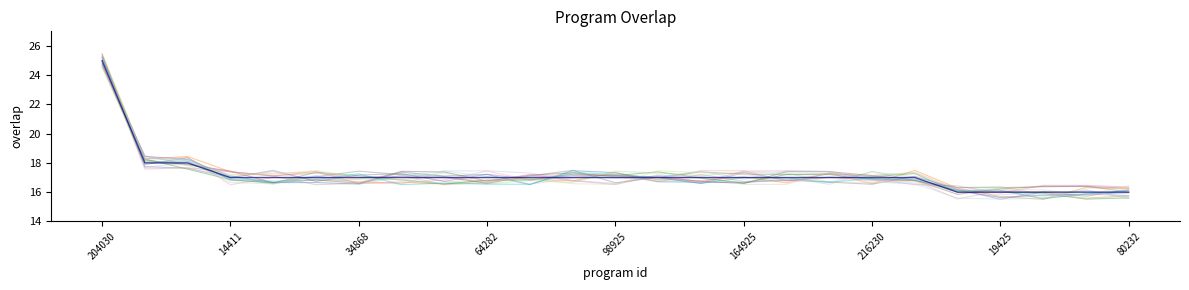

Does the chart display data point markers on the line(s)?

No